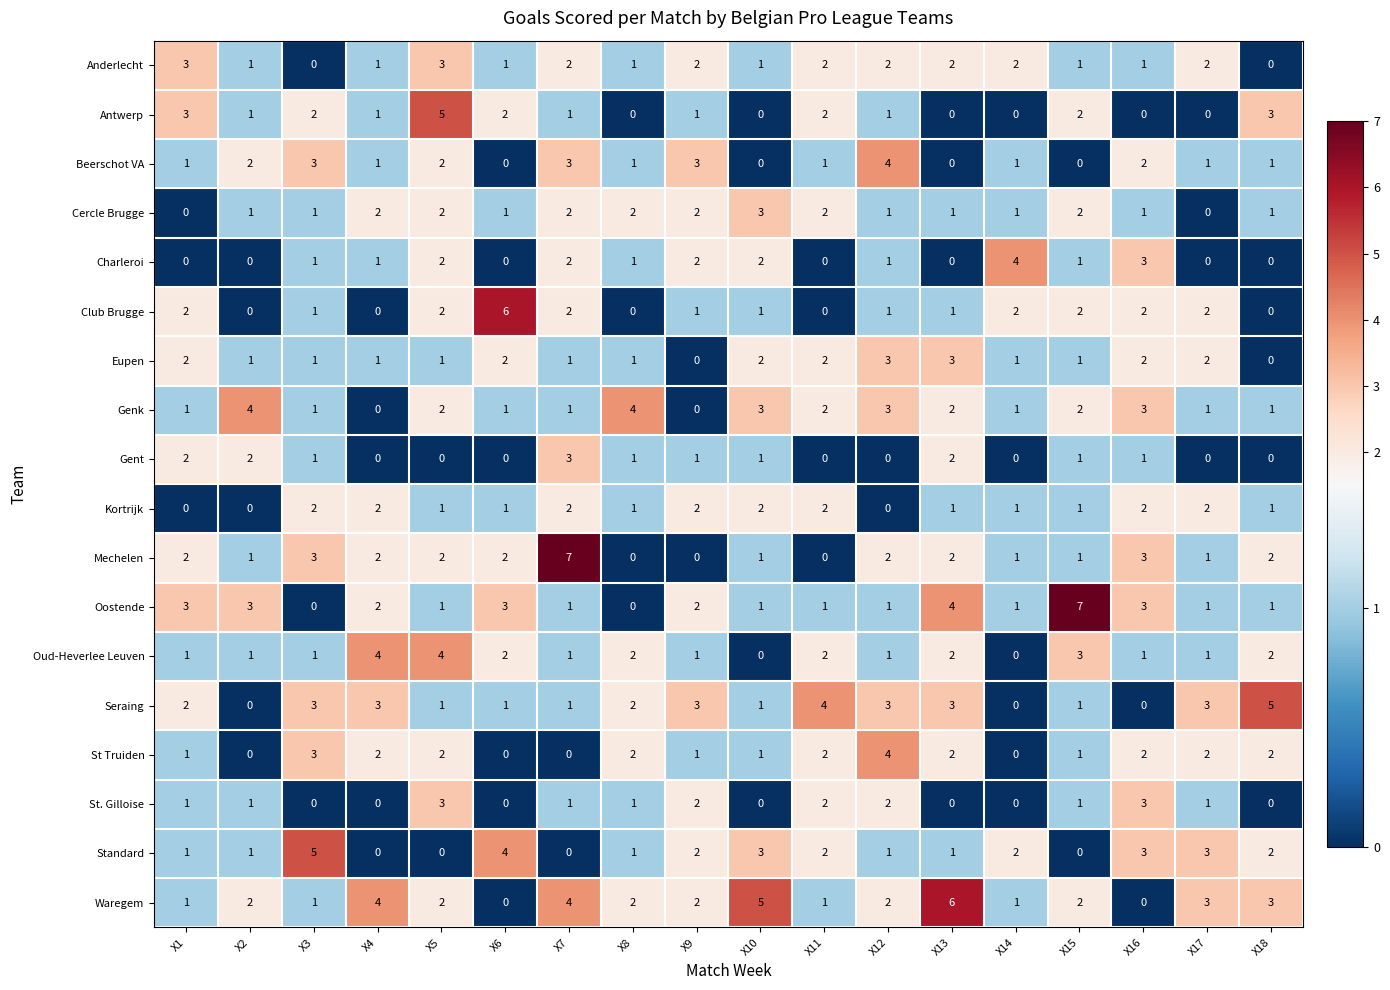

The Club Brugge series shows 3 at X5. True or false?

False